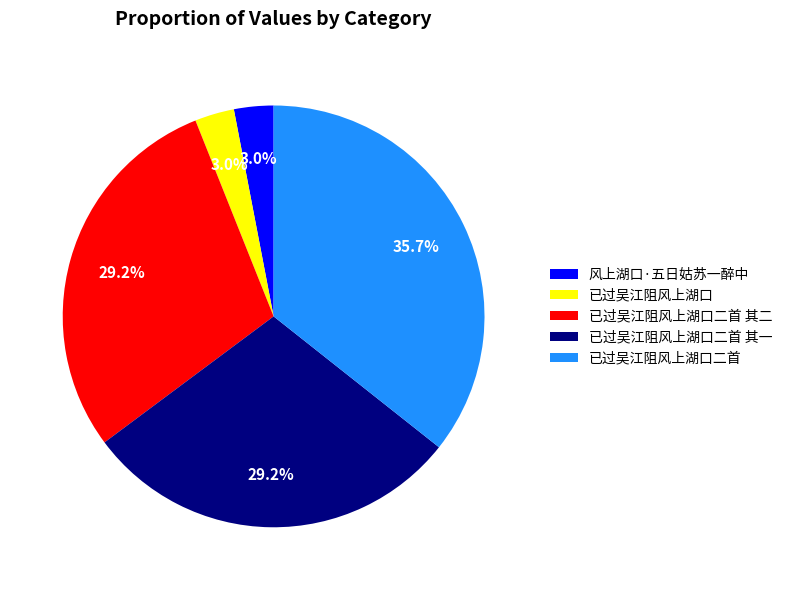

Is 已过吴江阻风上湖口二首 其二 the majority of the pie?

No